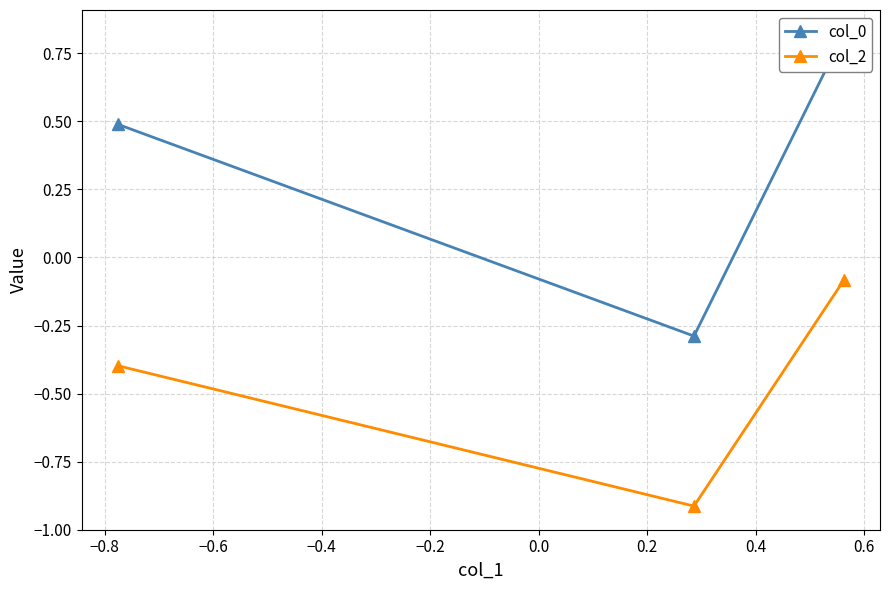

What is the value of the col_0 point at the 3rd from the left?

0.8